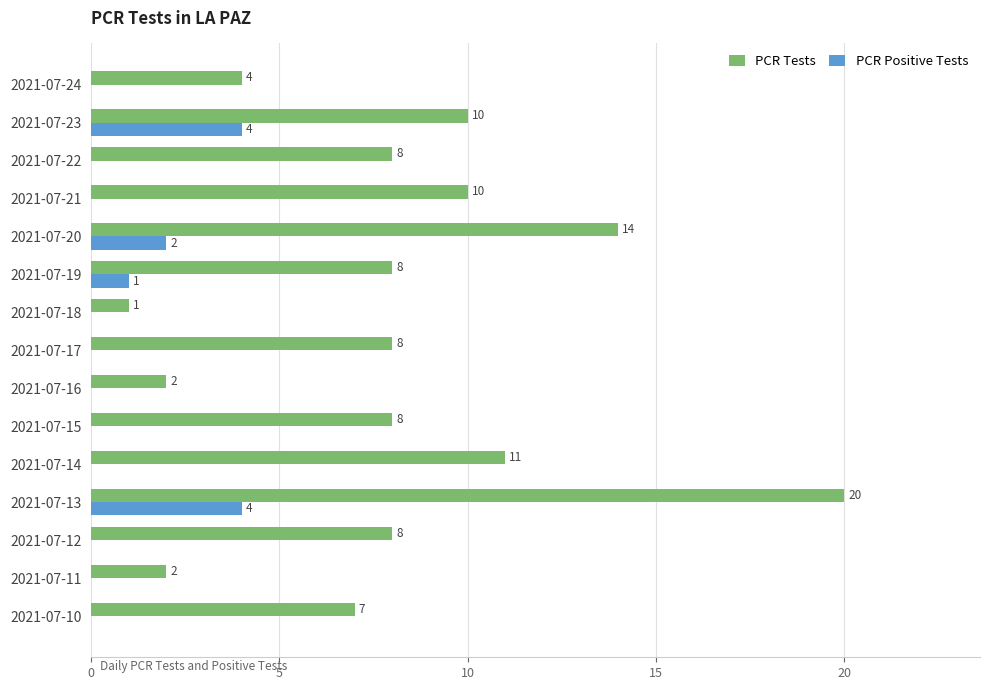

At which label does PCR Tests reach its peak?

2021-07-13